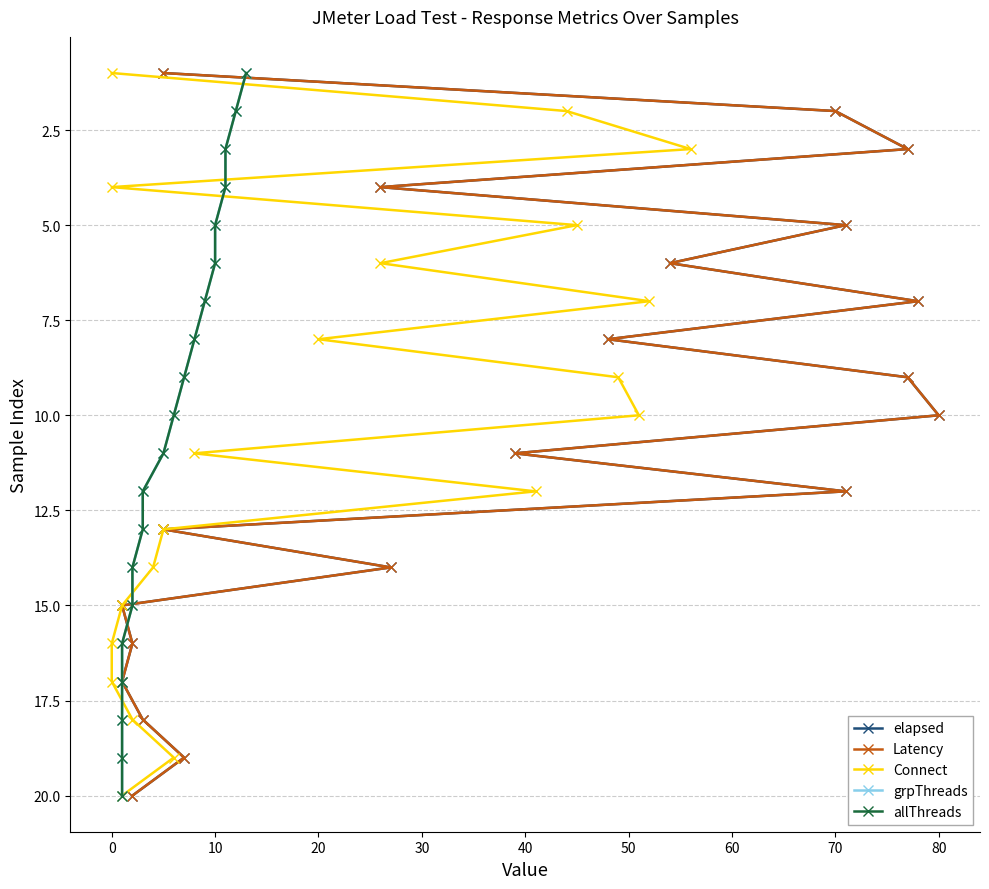

What are all the series names shown in the legend?

elapsed, Latency, Connect, grpThreads, allThreads